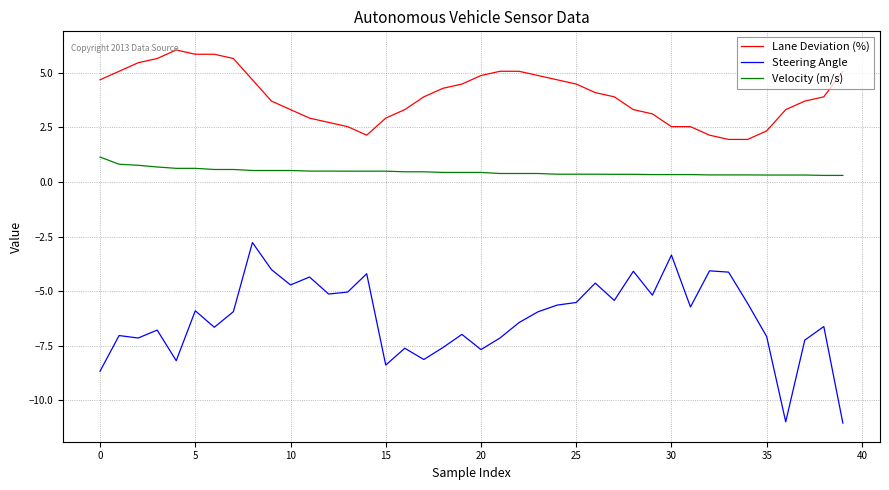

Which series has the largest total across all categories?

Lane Deviation (%)